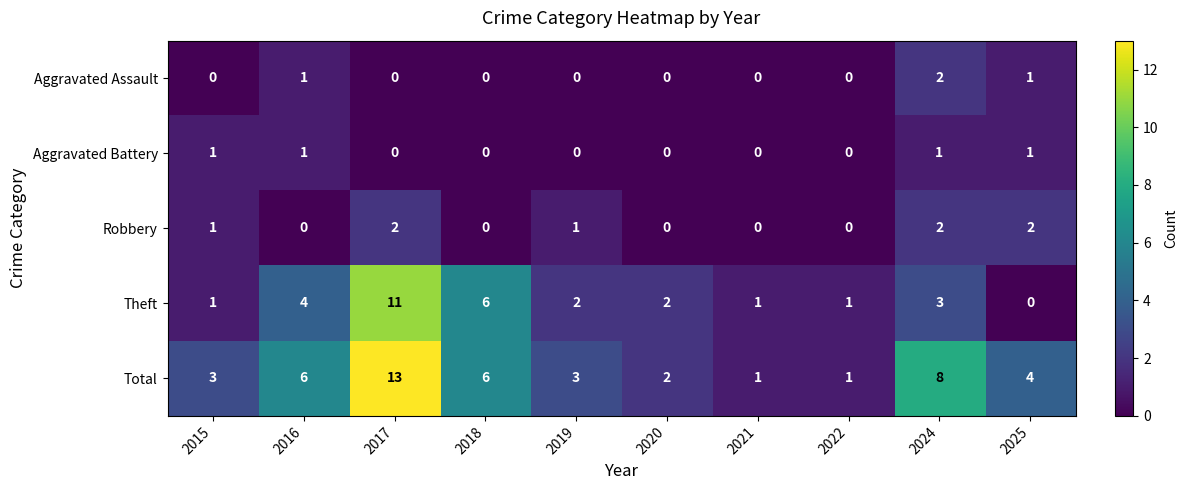

Which series has the widest spread of values?

Total